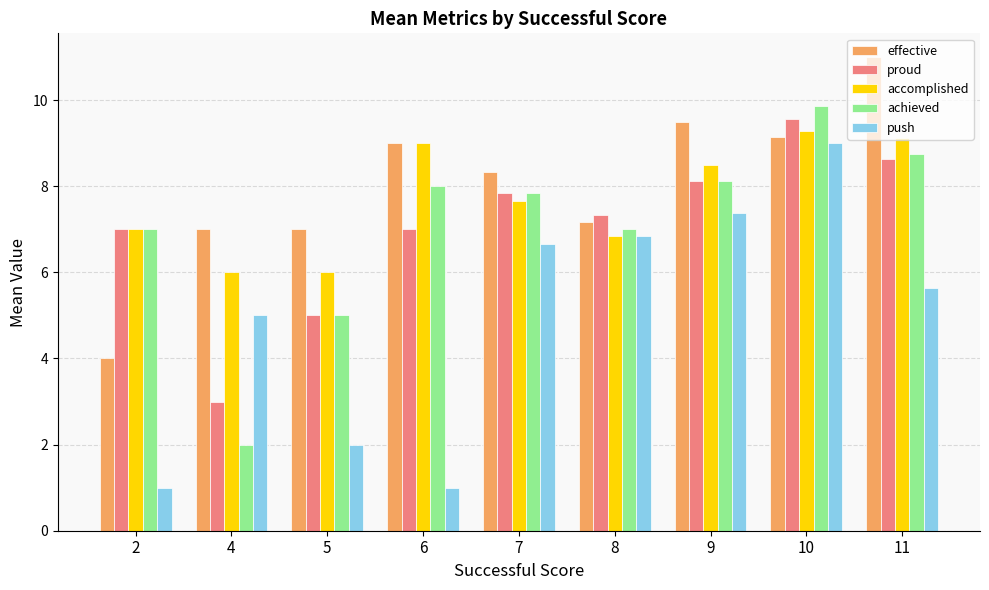

What is the sum of all push values?

44.5